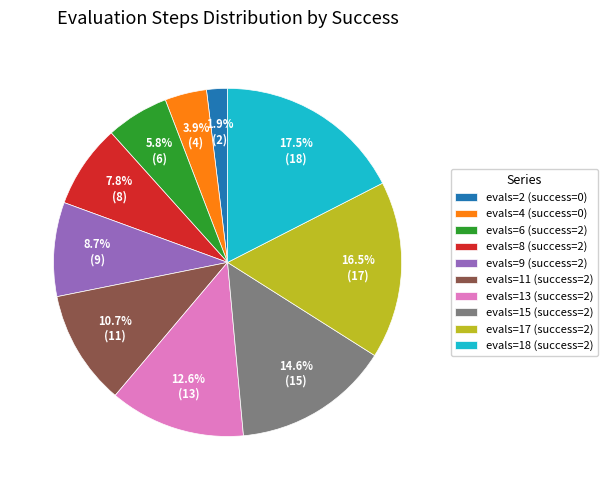

What is the smallest slice in the pie chart?

evals=2 (success=0)